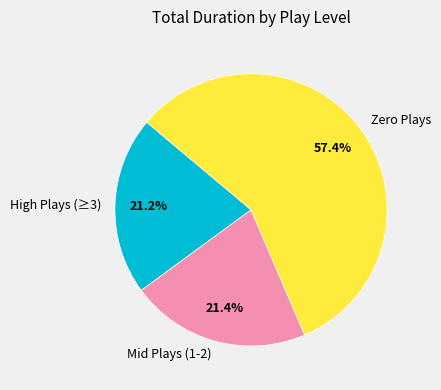

How much of the chart is everything except Zero Plays?

42.6%